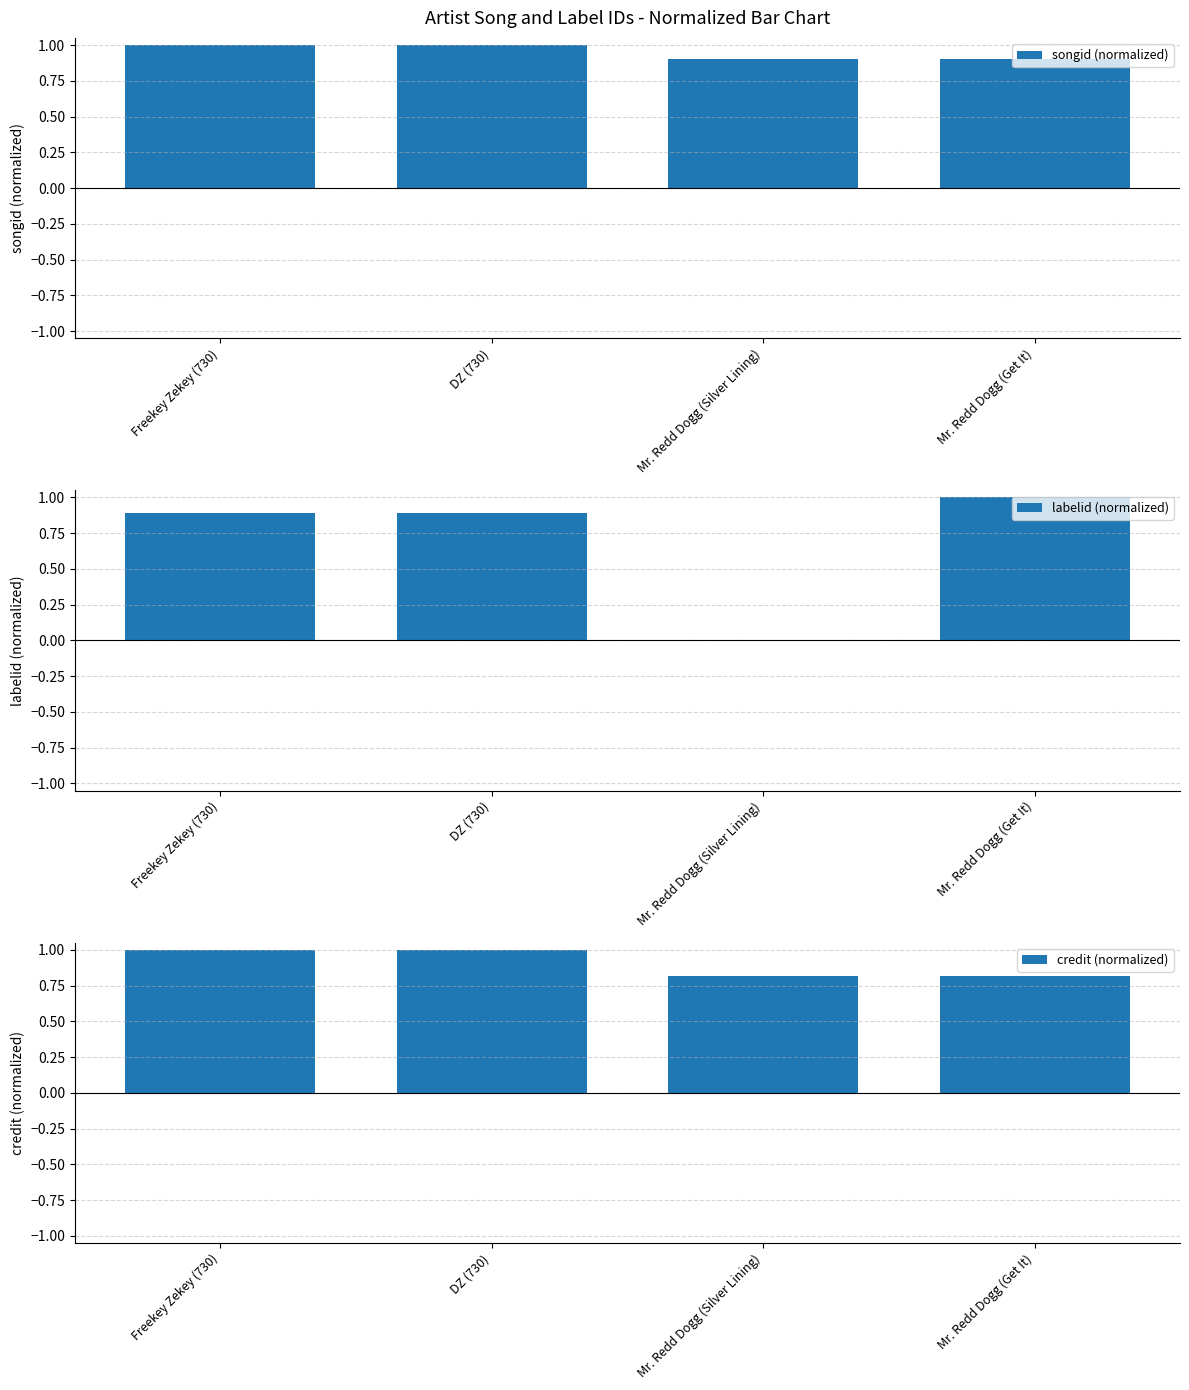

Which has a higher value, Freekey Zekey (730) or Mr. Redd Dogg (Silver Lining)?

Freekey Zekey (730)